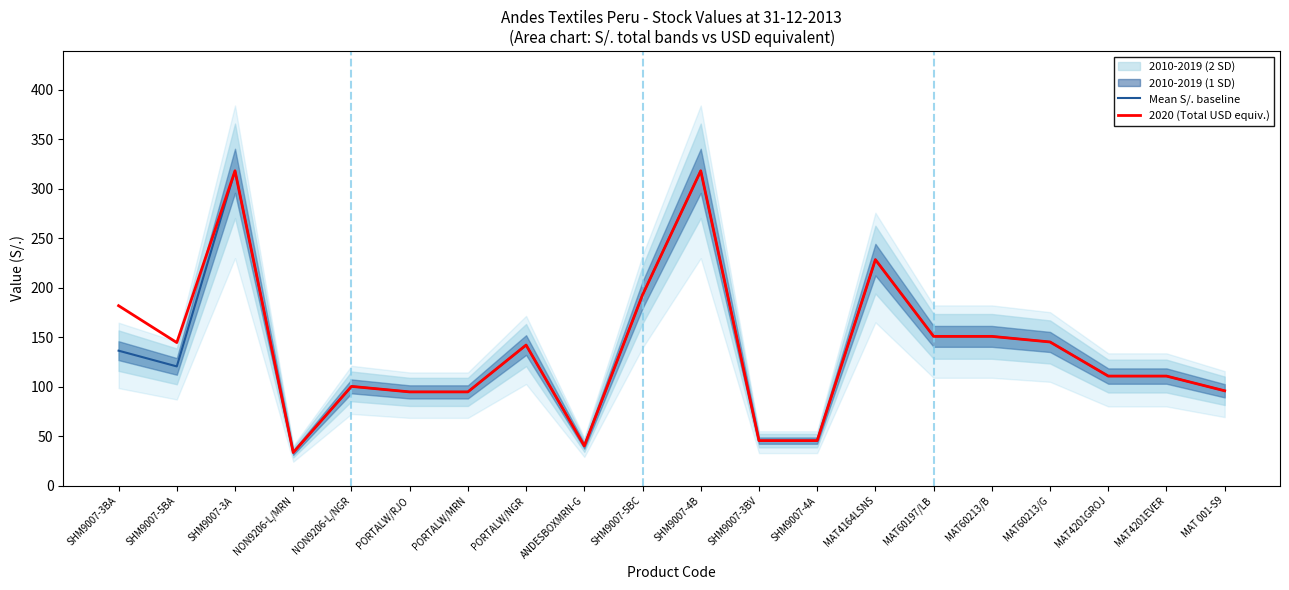

True or false: 2020 (Total USD equiv.) has a value of 150.9 at MAT60197/LB.

True